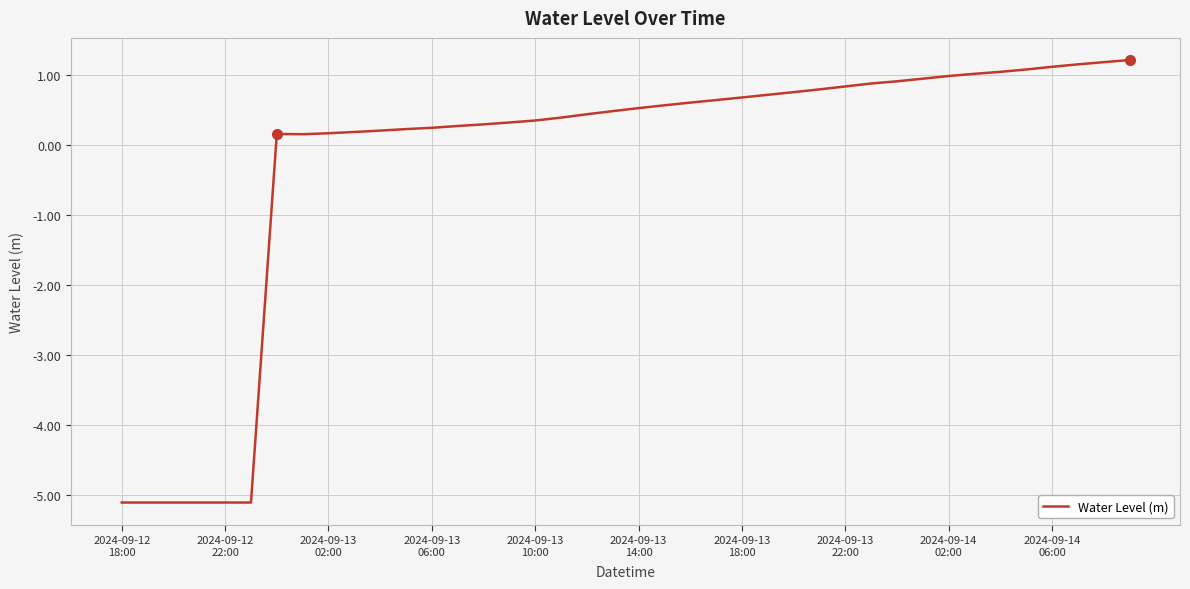

What is the maximum value shown in the chart?

1.2